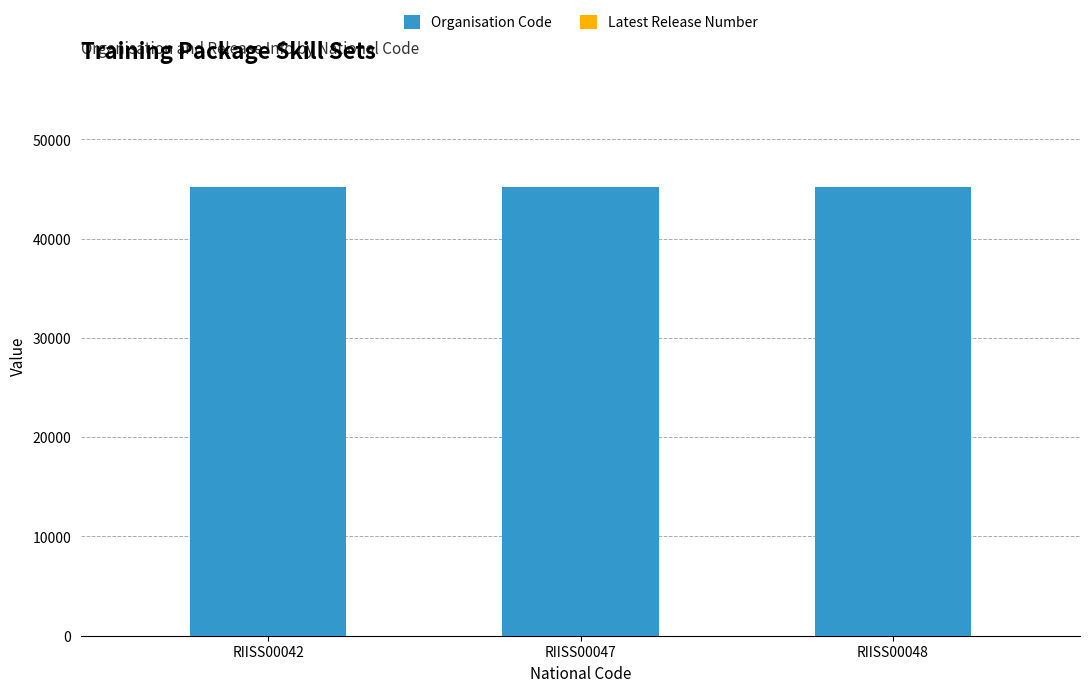

The value of Organisation Code at RIISS00042 is 58866. True or false?

False